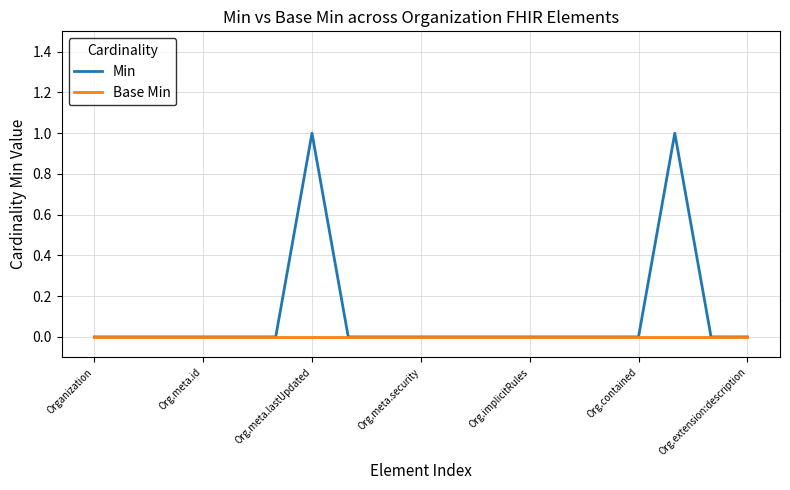

Rank the series by their maximum value, from lowest to highest.

Base Min, Min